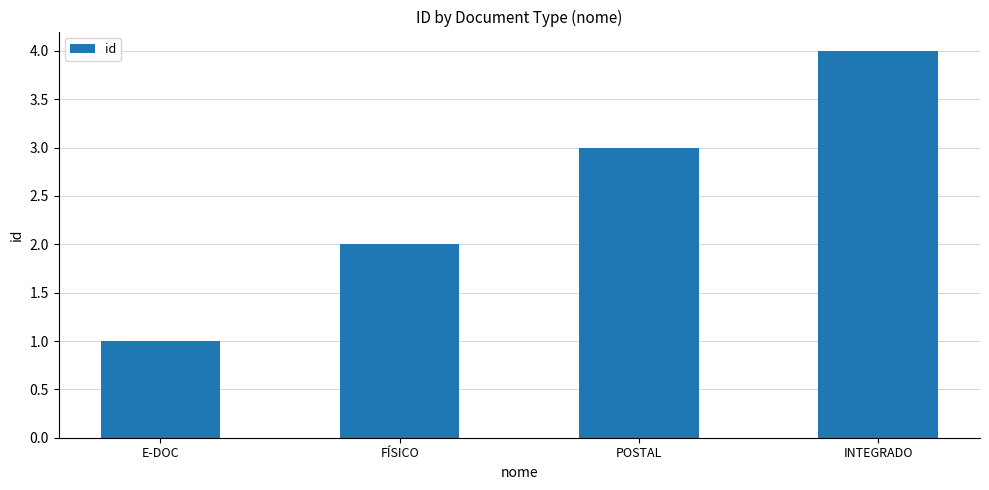

What is the difference between the maximum and minimum values?

3